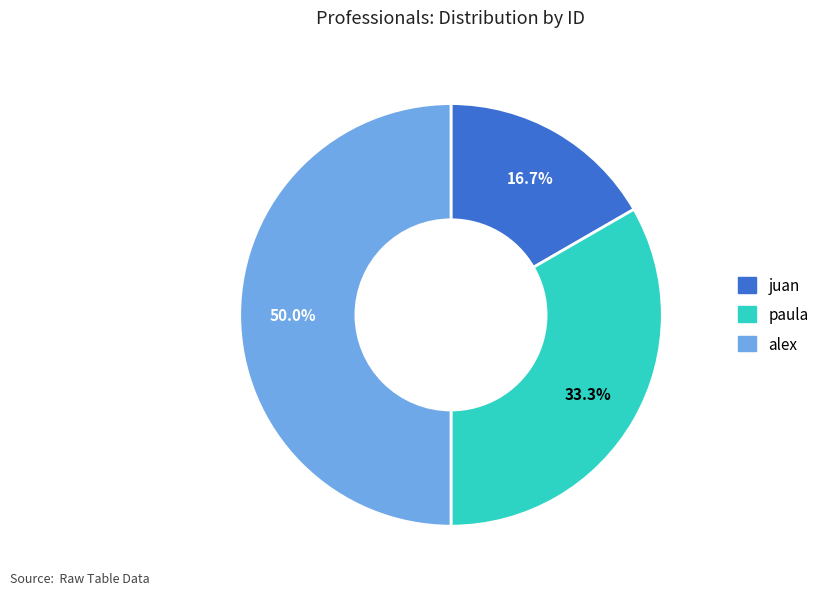

Does juan account for over 50% of the chart?

No